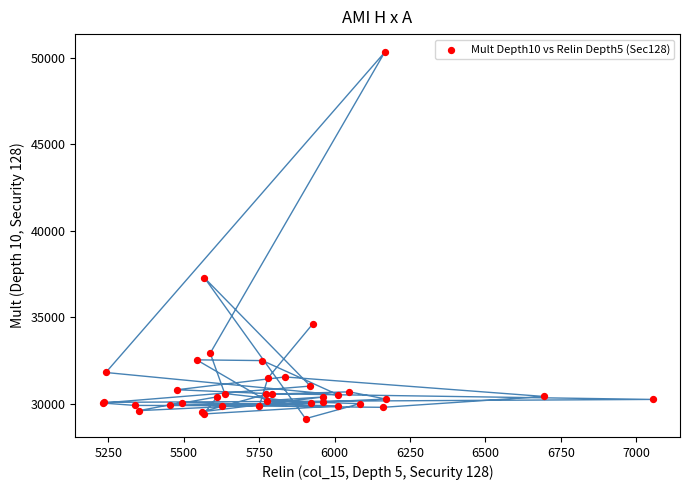

What Y value in the scatter plot is closest to 39728?

37281